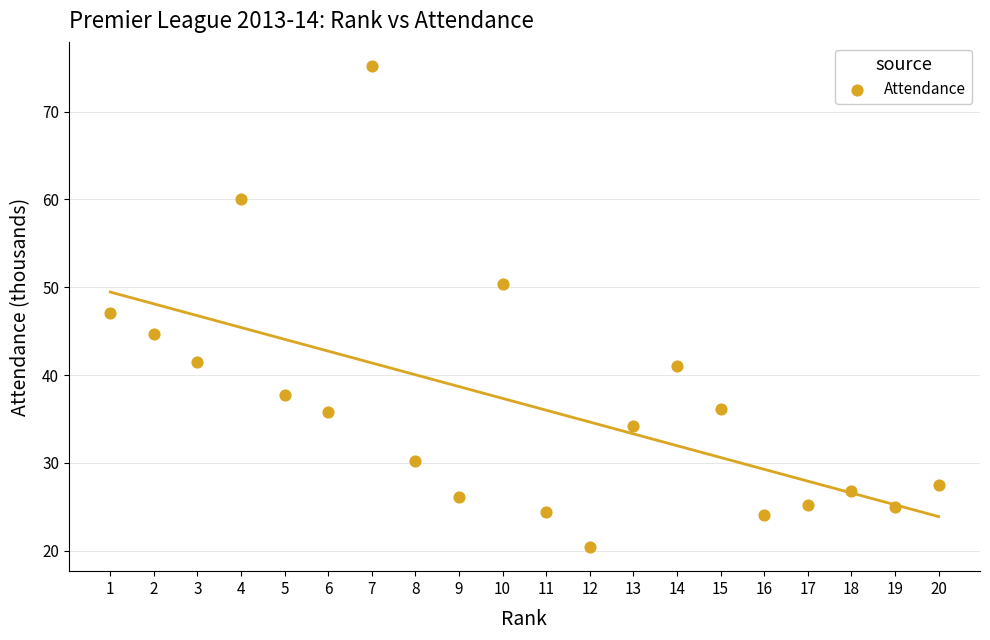

What is the range of X values (max minus min)?

19.0